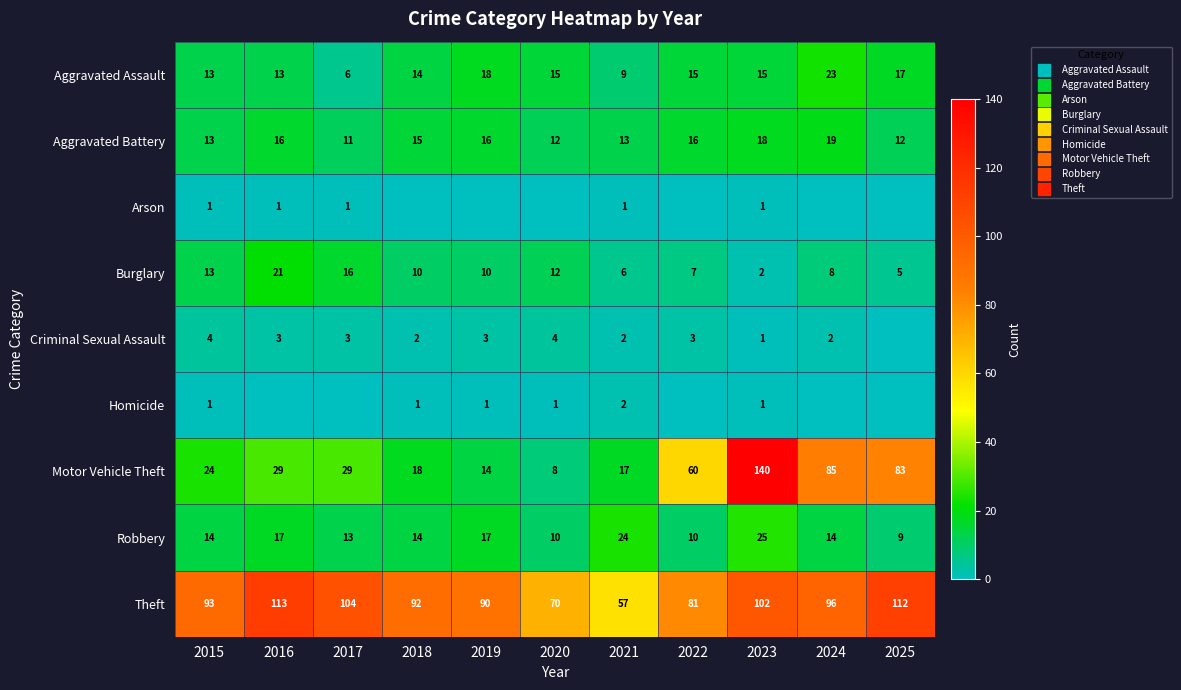

What is the sum of all Aggravated Battery values?

161